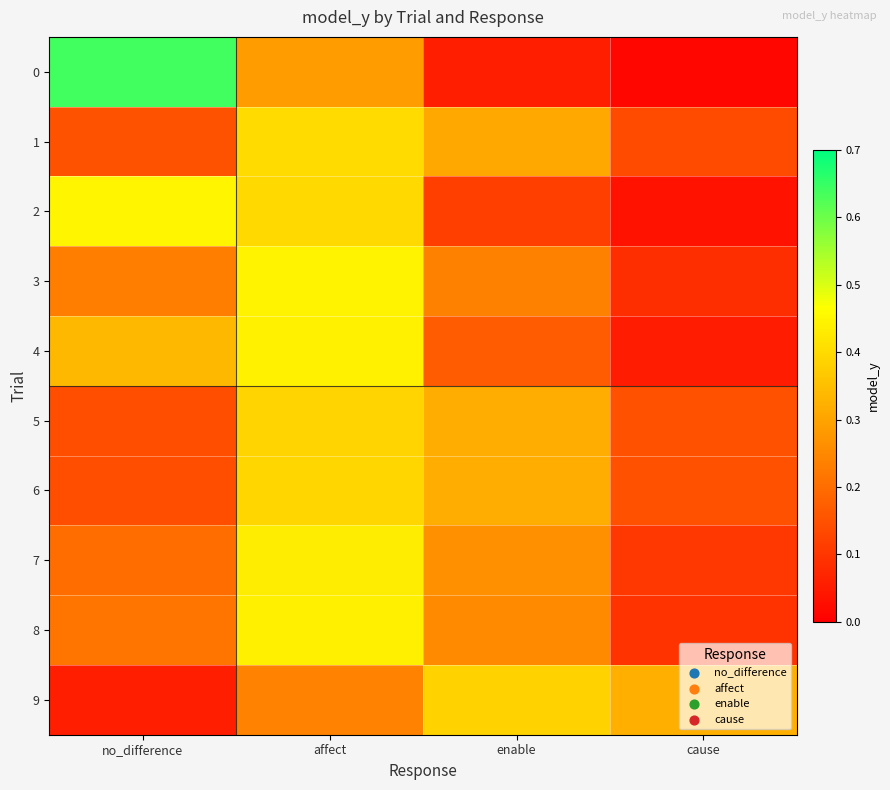

Rank the series at cause from lowest to highest value.

0, 2, 4, 3, 8, 7, 1, 6, 5, 9